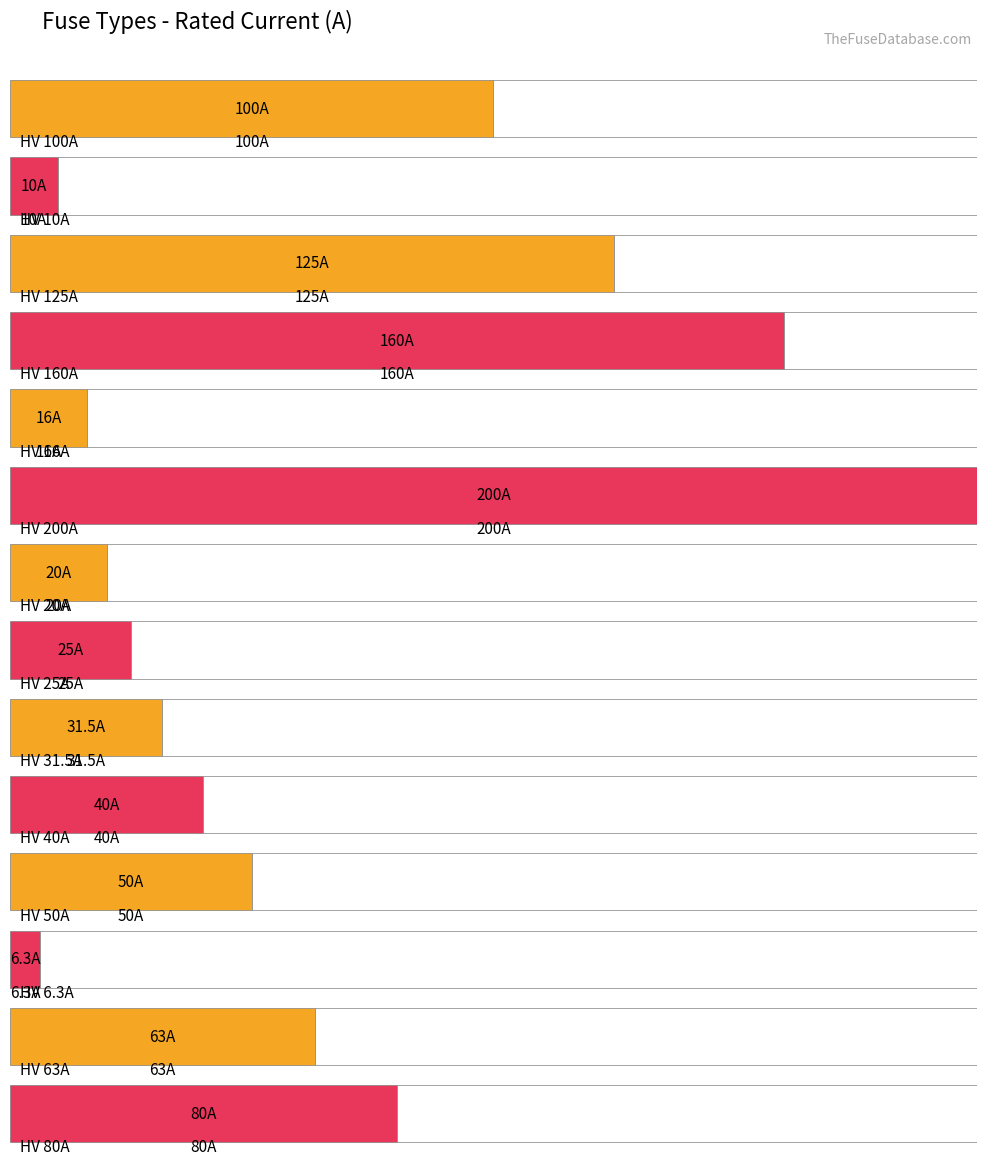

At which label does the data first exceed 100?

HV 125A